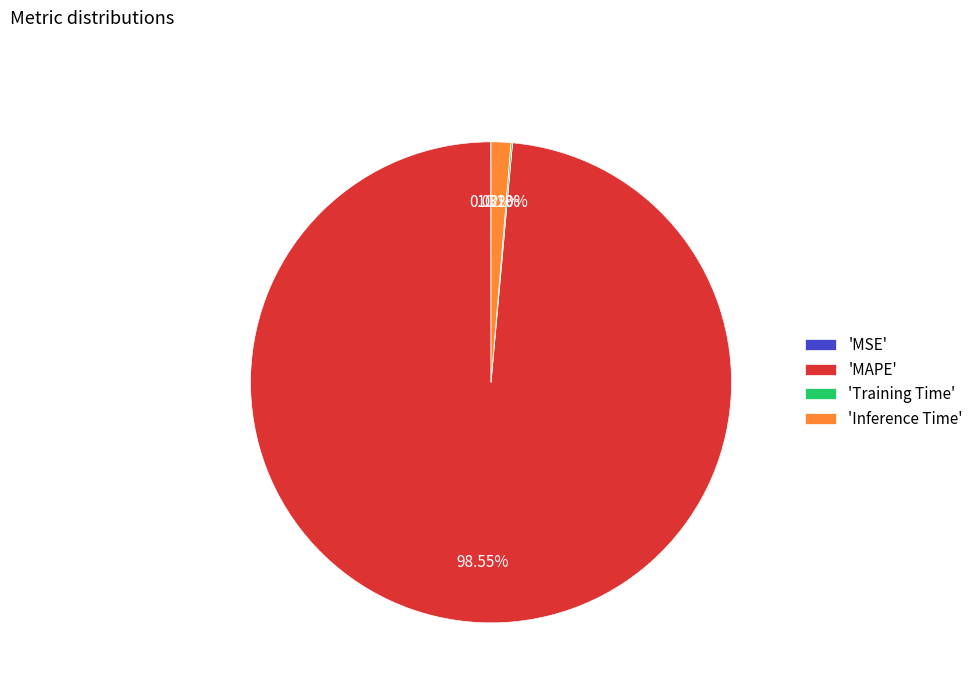

Which slice is the largest?

'MAPE'